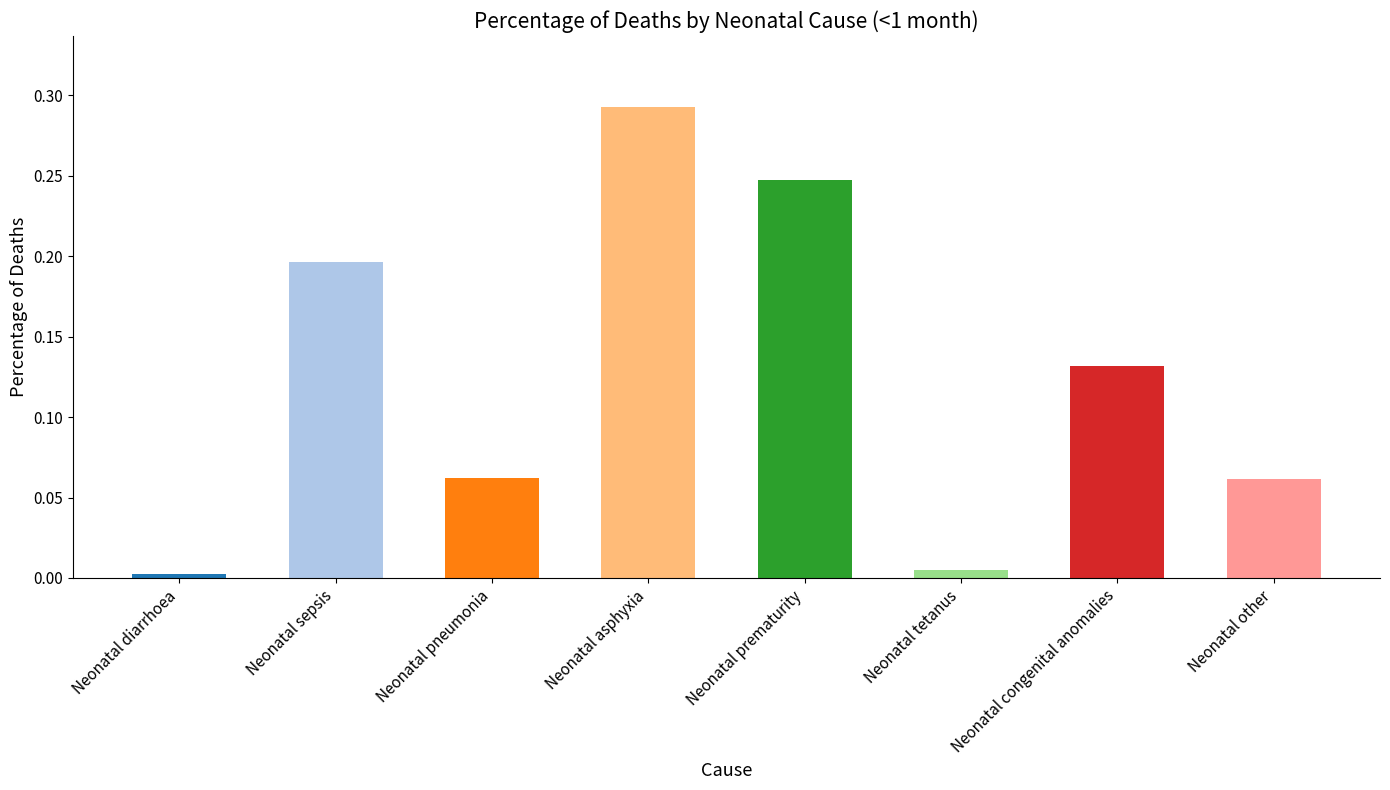

Between Neonatal congenital anomalies and Neonatal diarrhoea, which is larger?

Neonatal congenital anomalies